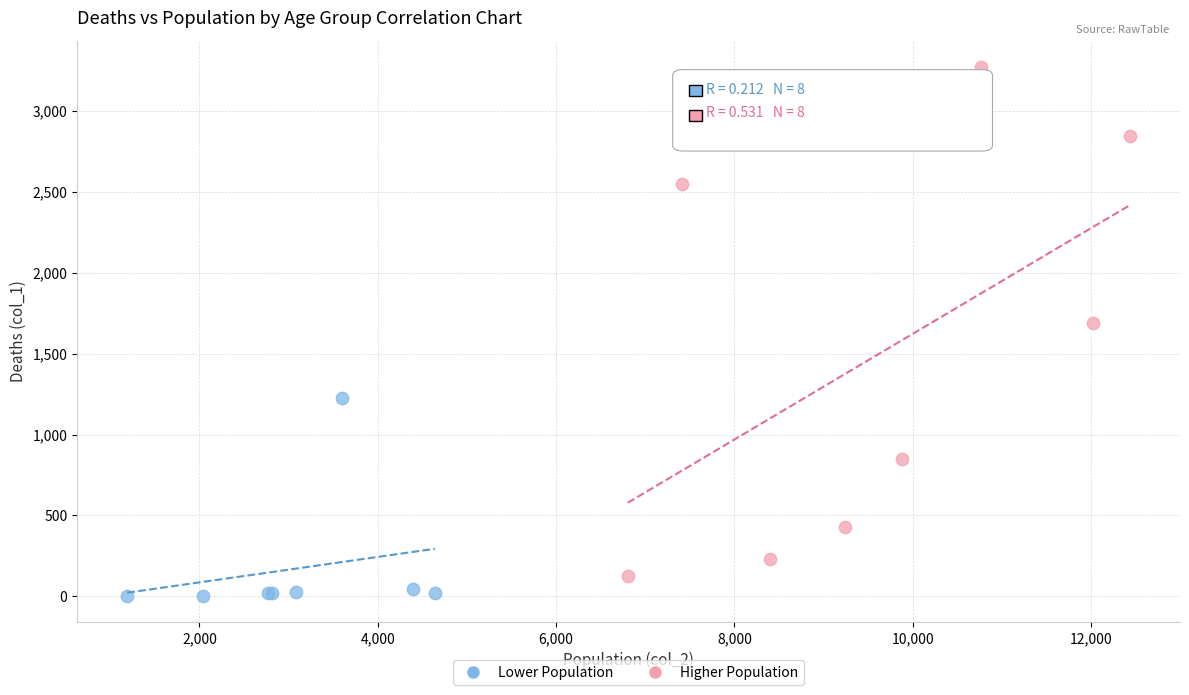

Which series reaches the maximum Y coordinate?

Higher Population